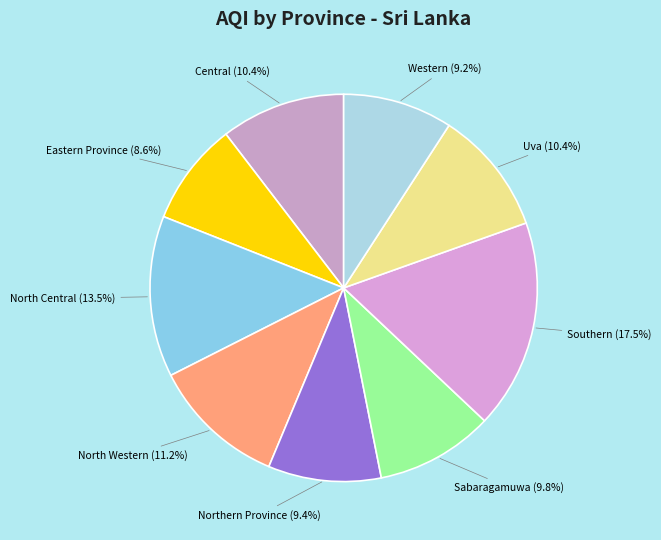

Is there a majority slice in this chart?

No